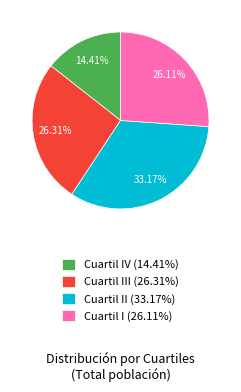

Approximately how many times larger is the value at Cuartil III (26.31%) compared to Cuartil IV (14.41%)?

1.8